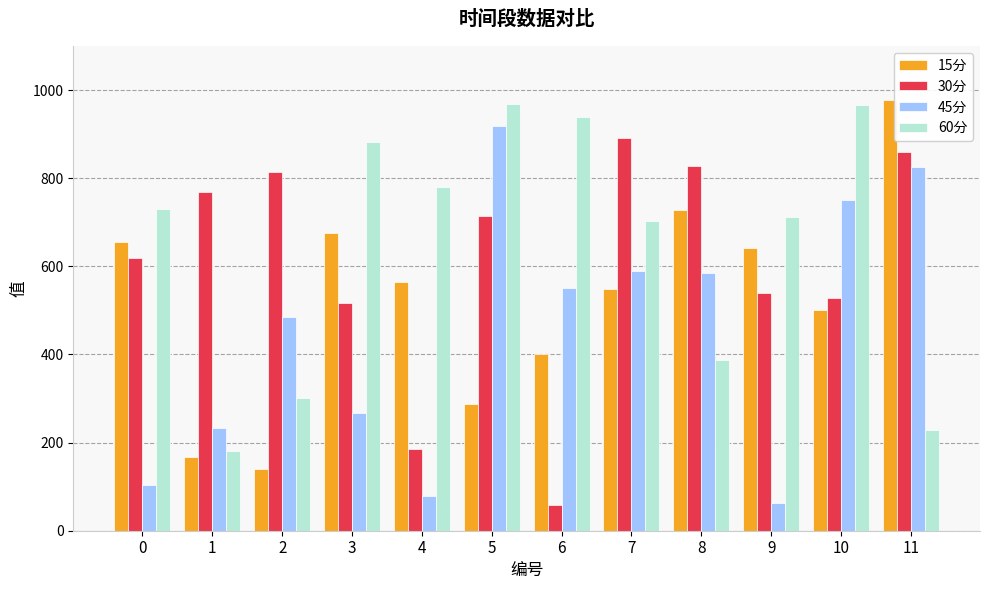

What are all the series names shown in the legend?

15分, 30分, 45分, 60分